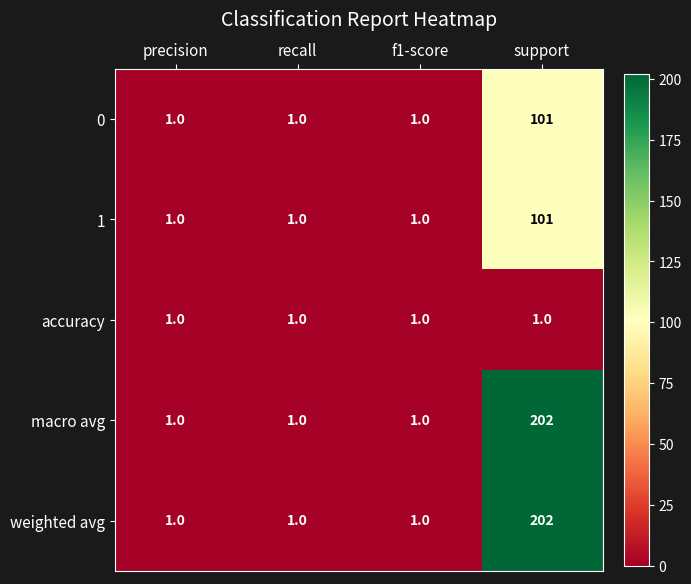

At which category is the sum across all series the highest?

support